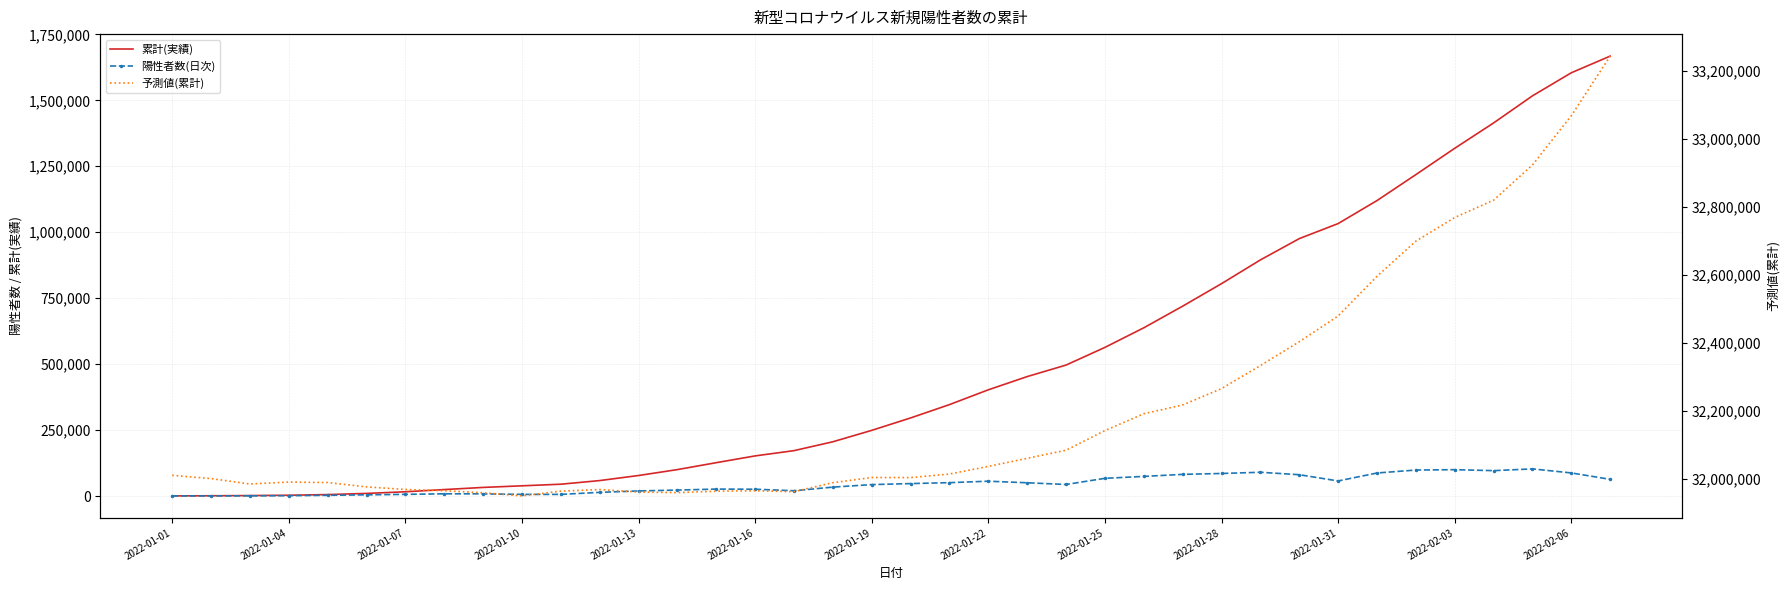

What are all the series names shown in the legend?

累計(実績), 陽性者数(日次), 予測値(累計)